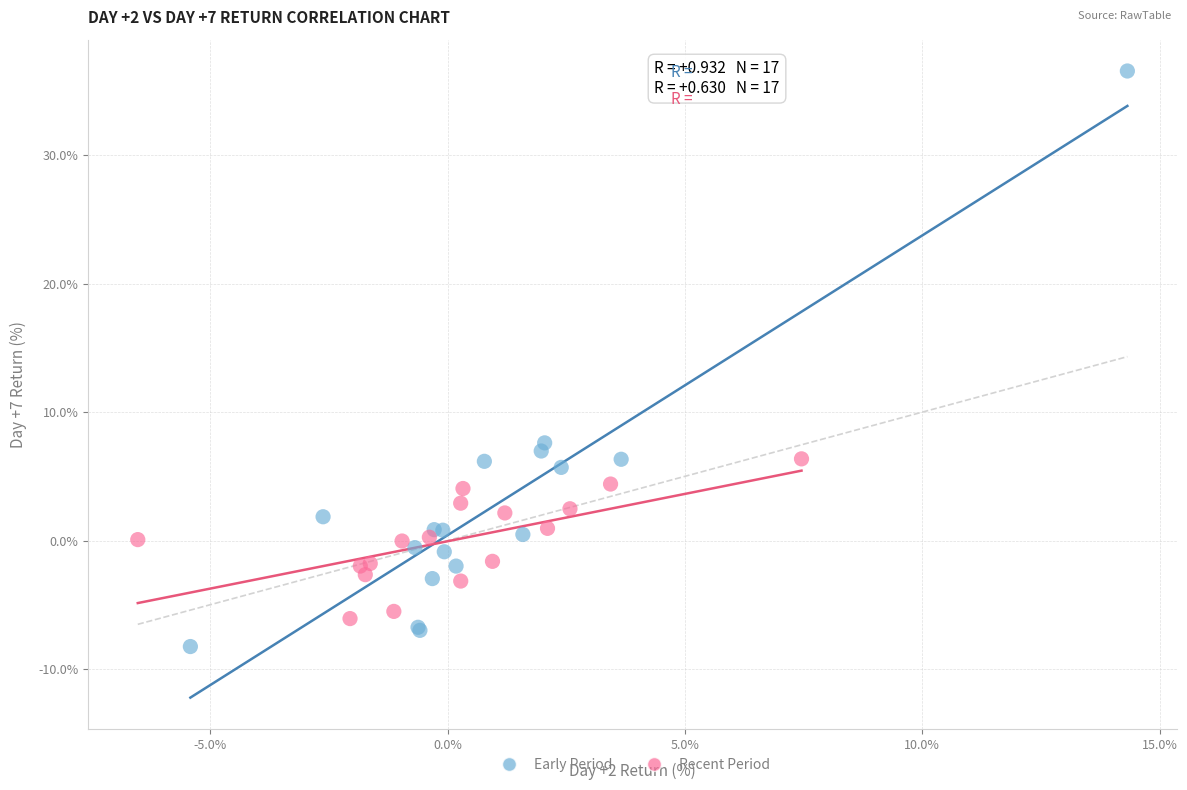

Which series reaches the maximum Y coordinate?

Early Period